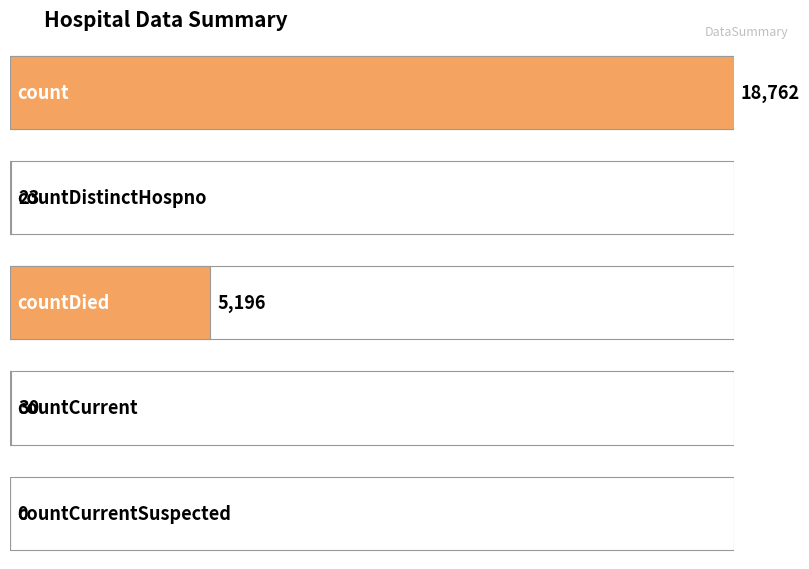

Which has a higher value, countDistinctHospno or countCurrent?

countCurrent